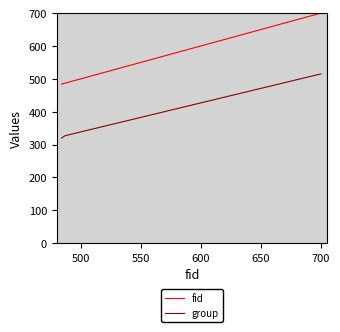

List the series in order of their overall mean, highest first.

fid, group